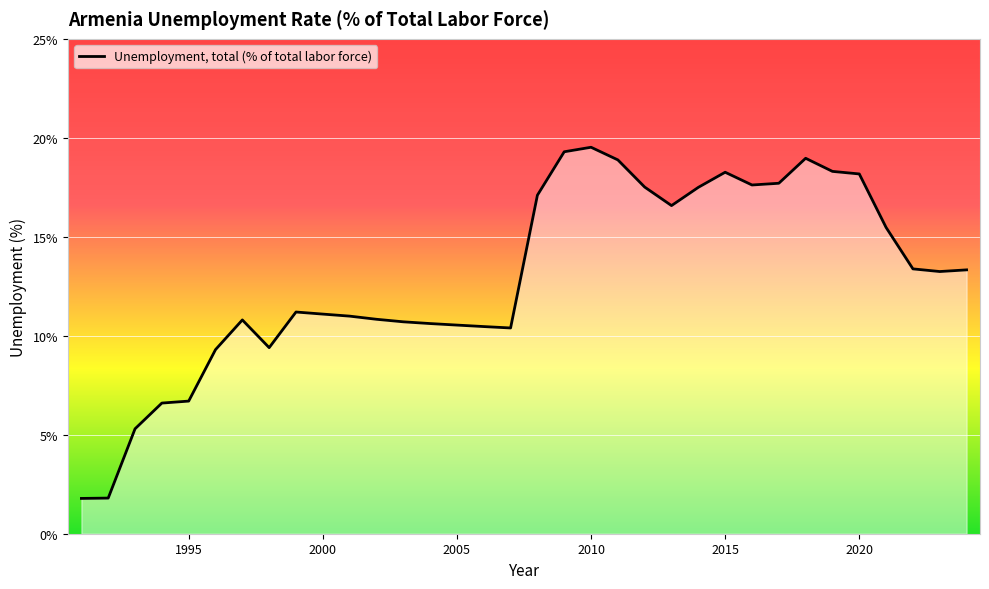

How many values are below 13?

17